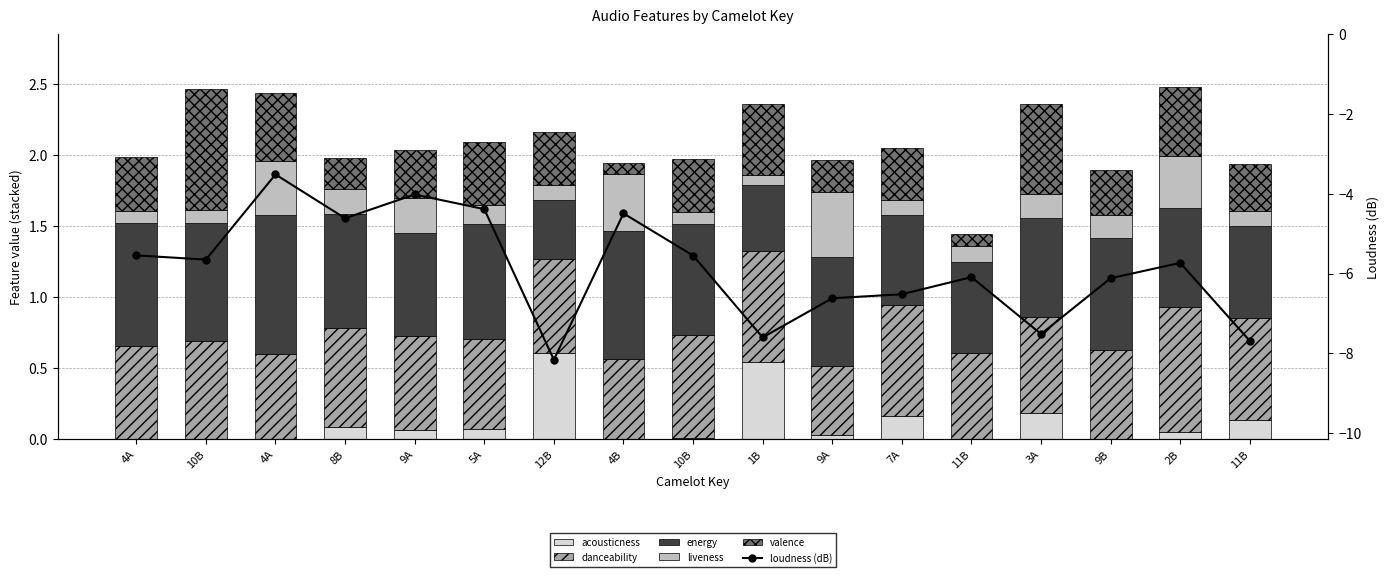

Does the chart contain any negative values?

Yes